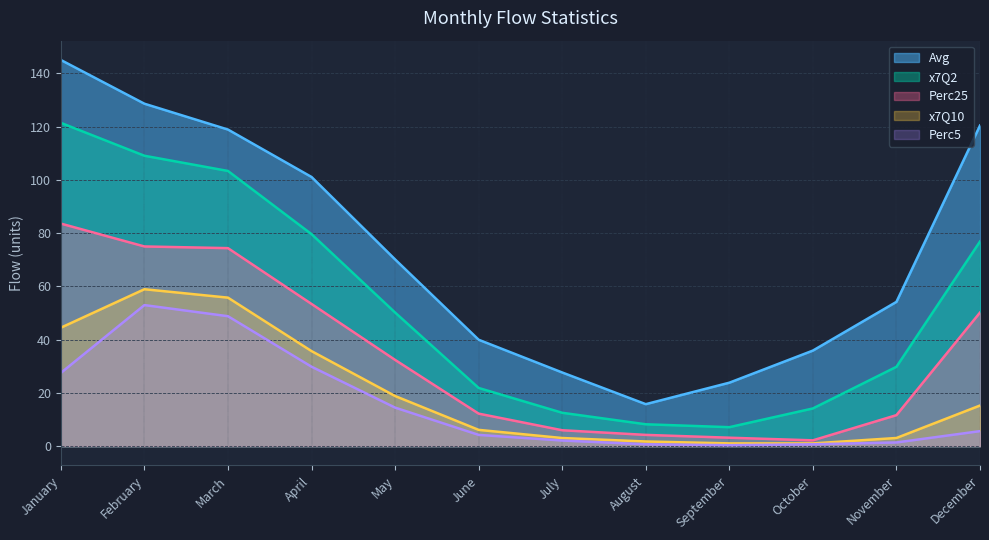

True or false: x7Q10 and x7Q2 cross at least once.

False